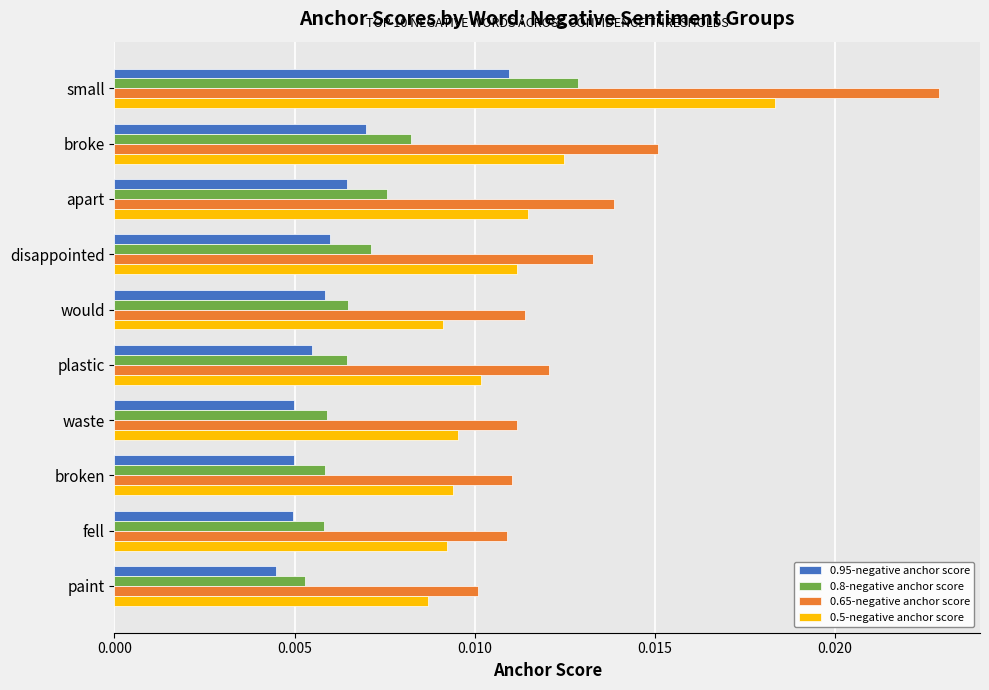

How many 0.8-negative anchor score values are between 0 and 1?

10